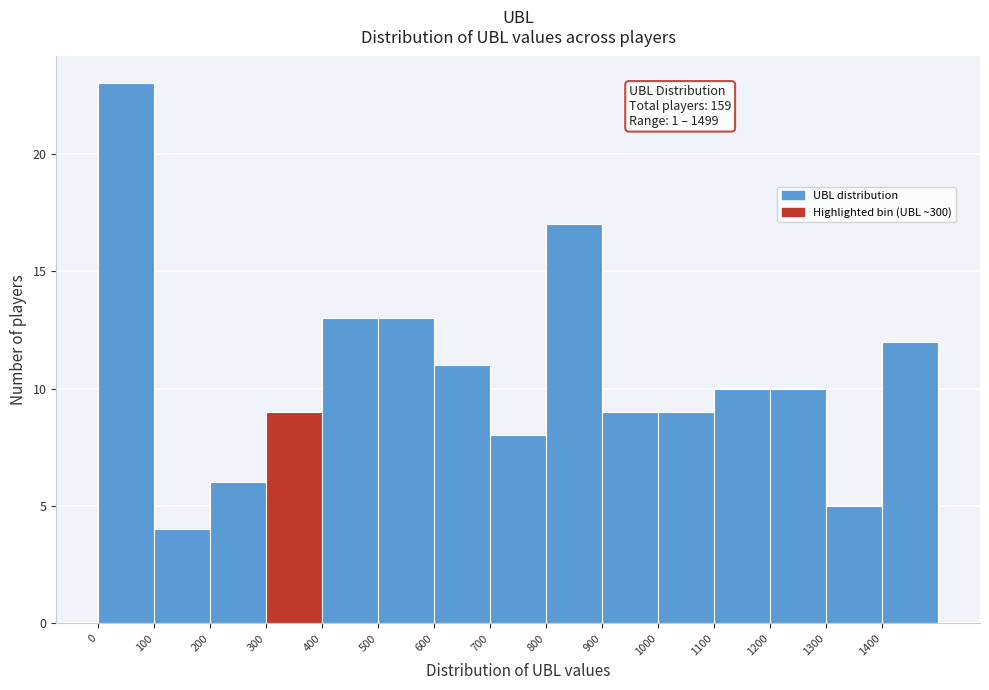

Which range on the x-axis has the tallest bar?

0 to 100